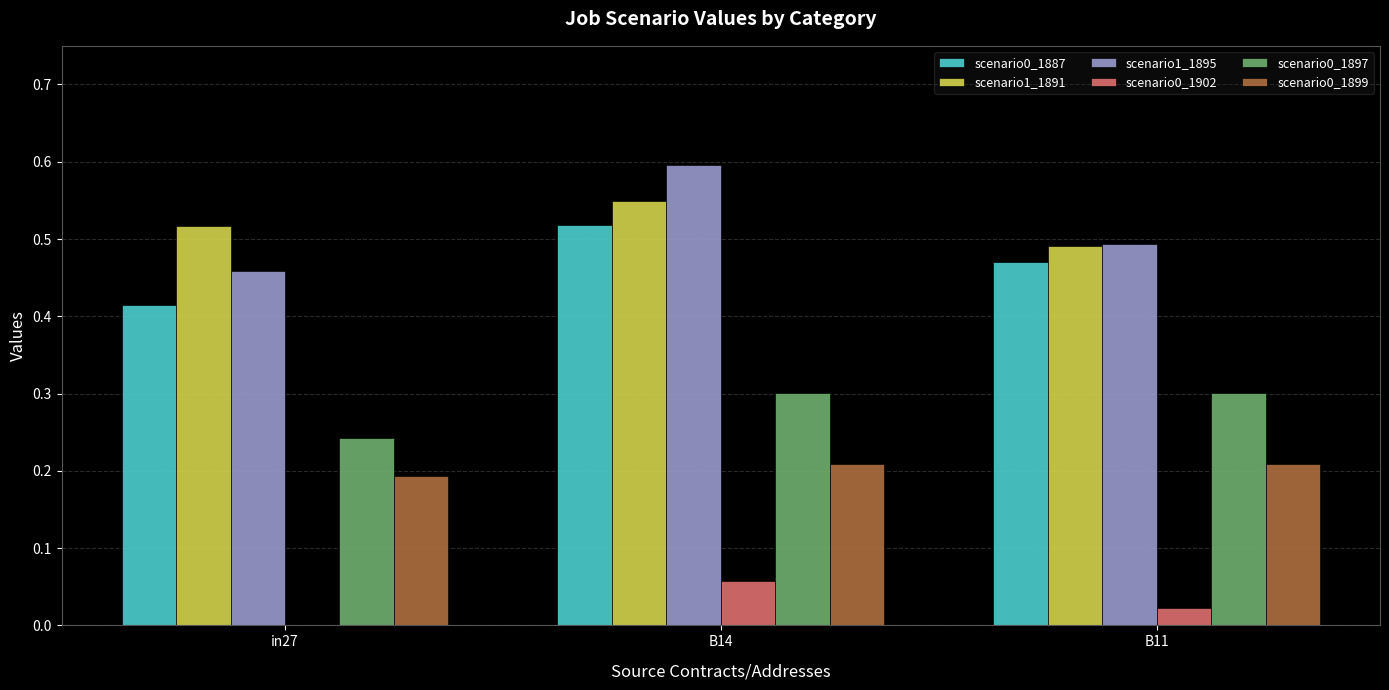

At which category is the sum across all series the highest?

B14